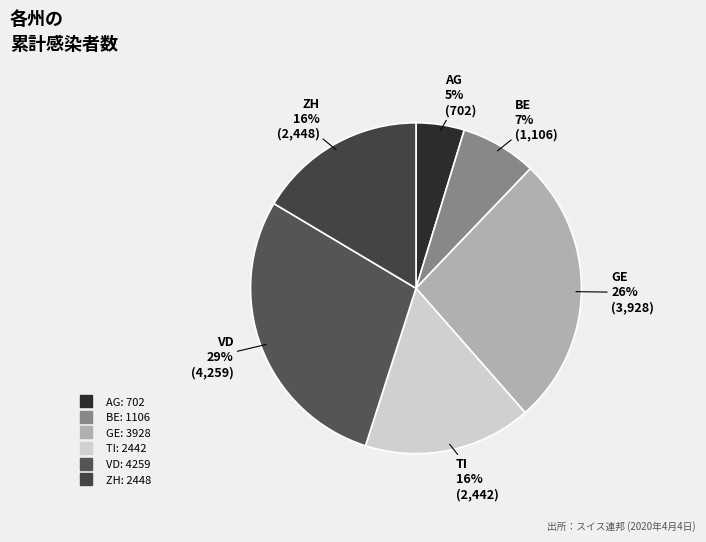

Which category has the smallest portion of the pie?

AG